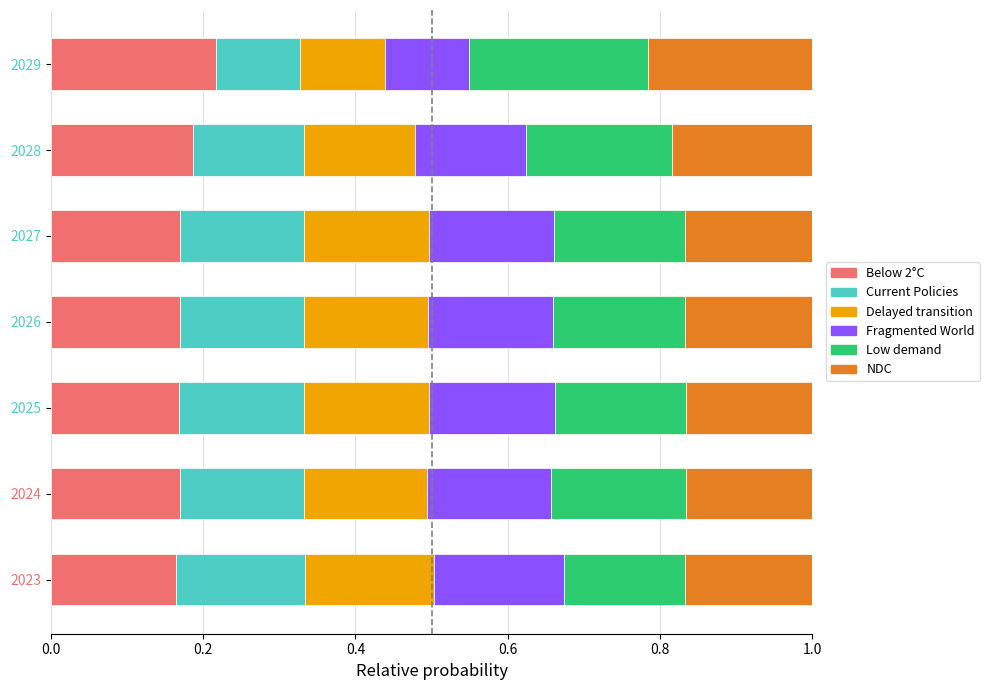

What is the total value across all series at 2025?

1.0